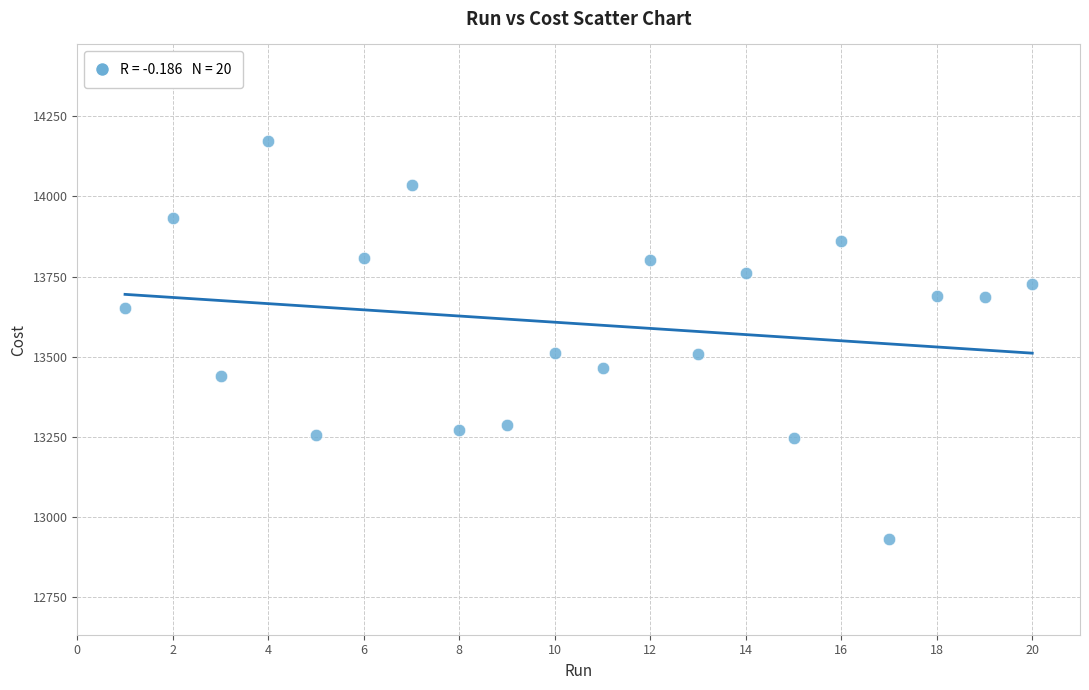

What is the range of Y values (max minus min)?

1241.0